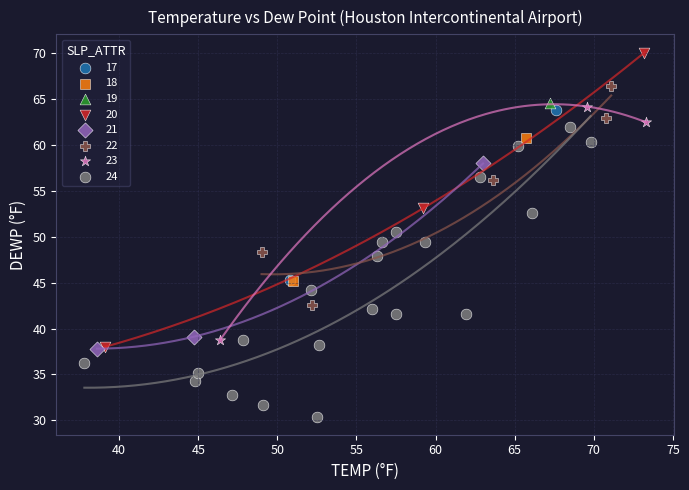

What are all the series names shown in the legend?

17, 18, 19, 20, 21, 22, 23, 24